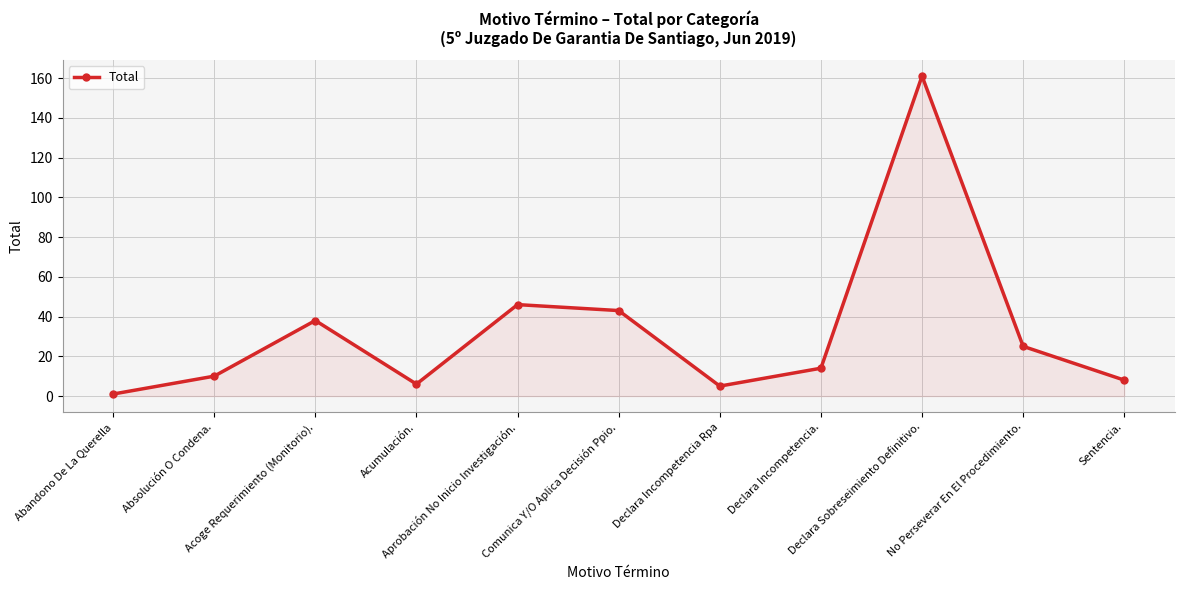

What is the value of the 2nd point from the left?

10